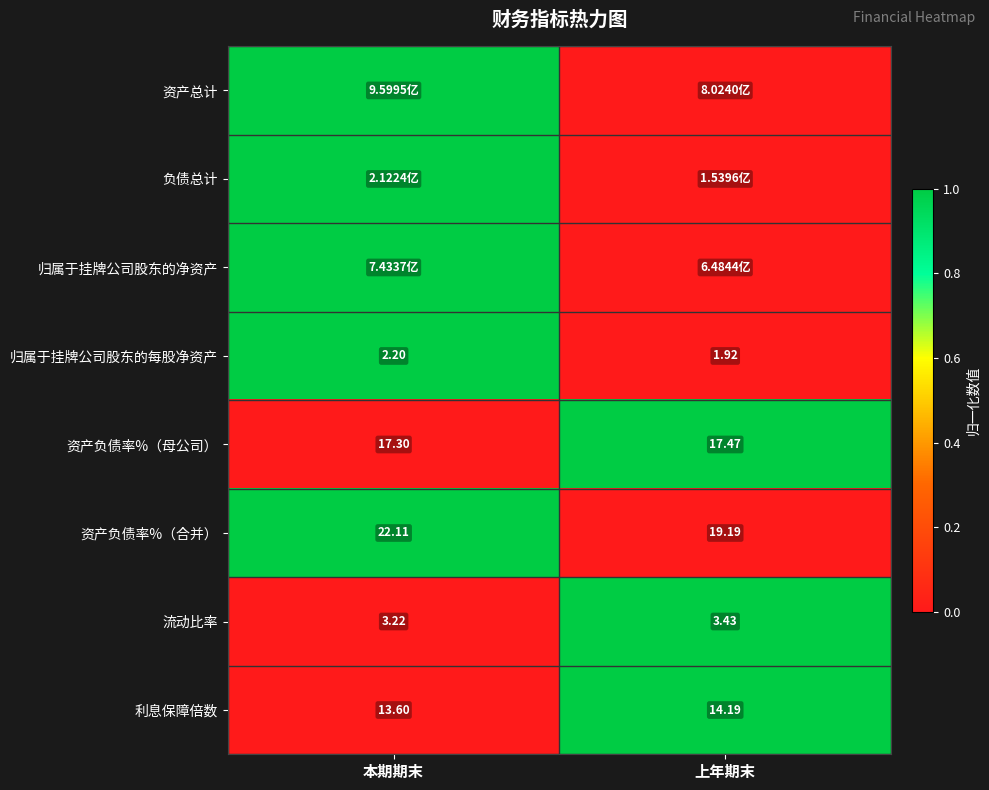

True or false: 流动比率 has a value of 0 at 上年期末.

False